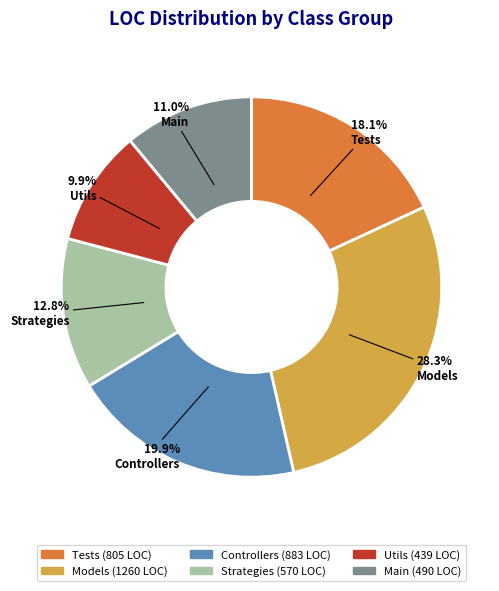

Which has a higher value, Utils or Models?

Models